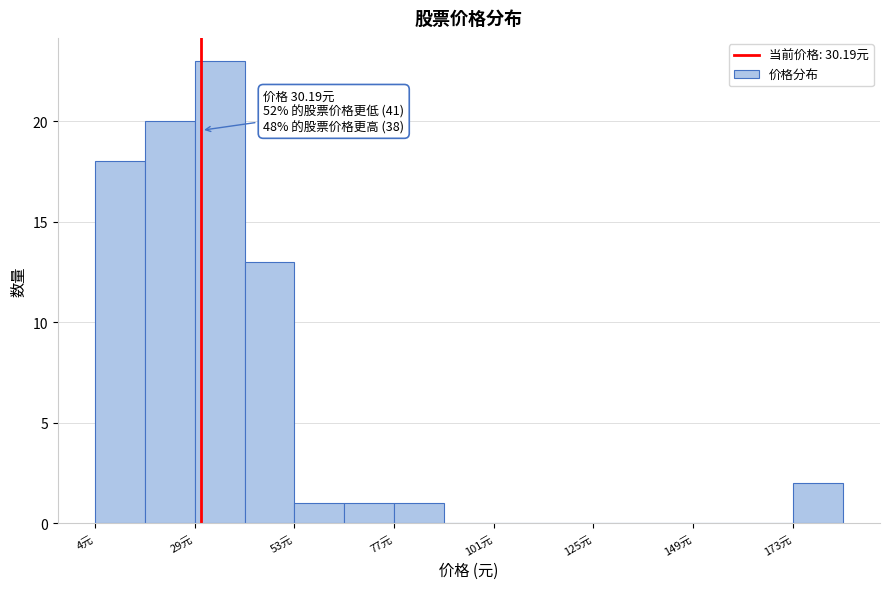

Read against the x-axis, roughly where is the centre of the tallest bar?

35